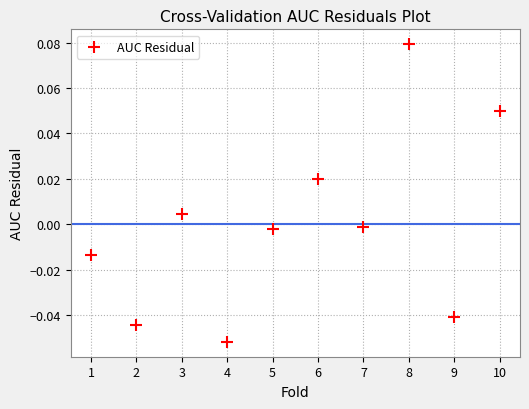

What is the range of X values (max minus min)?

9.0